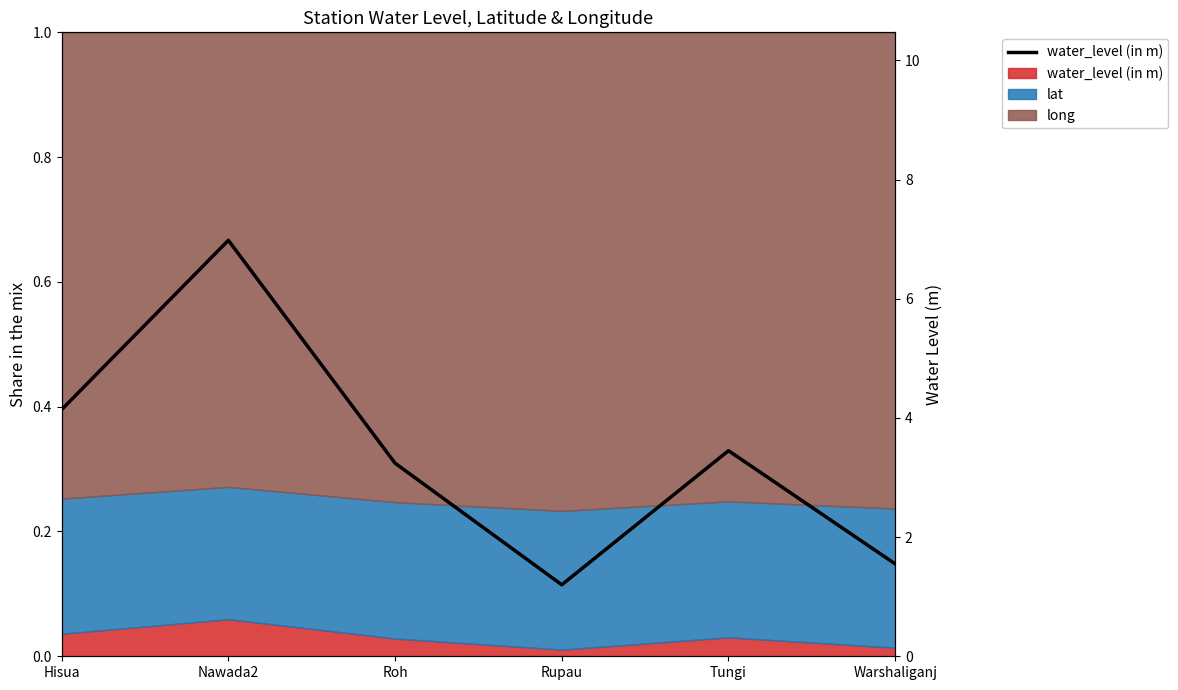

The value at Roh is 3.2. True or false?

True